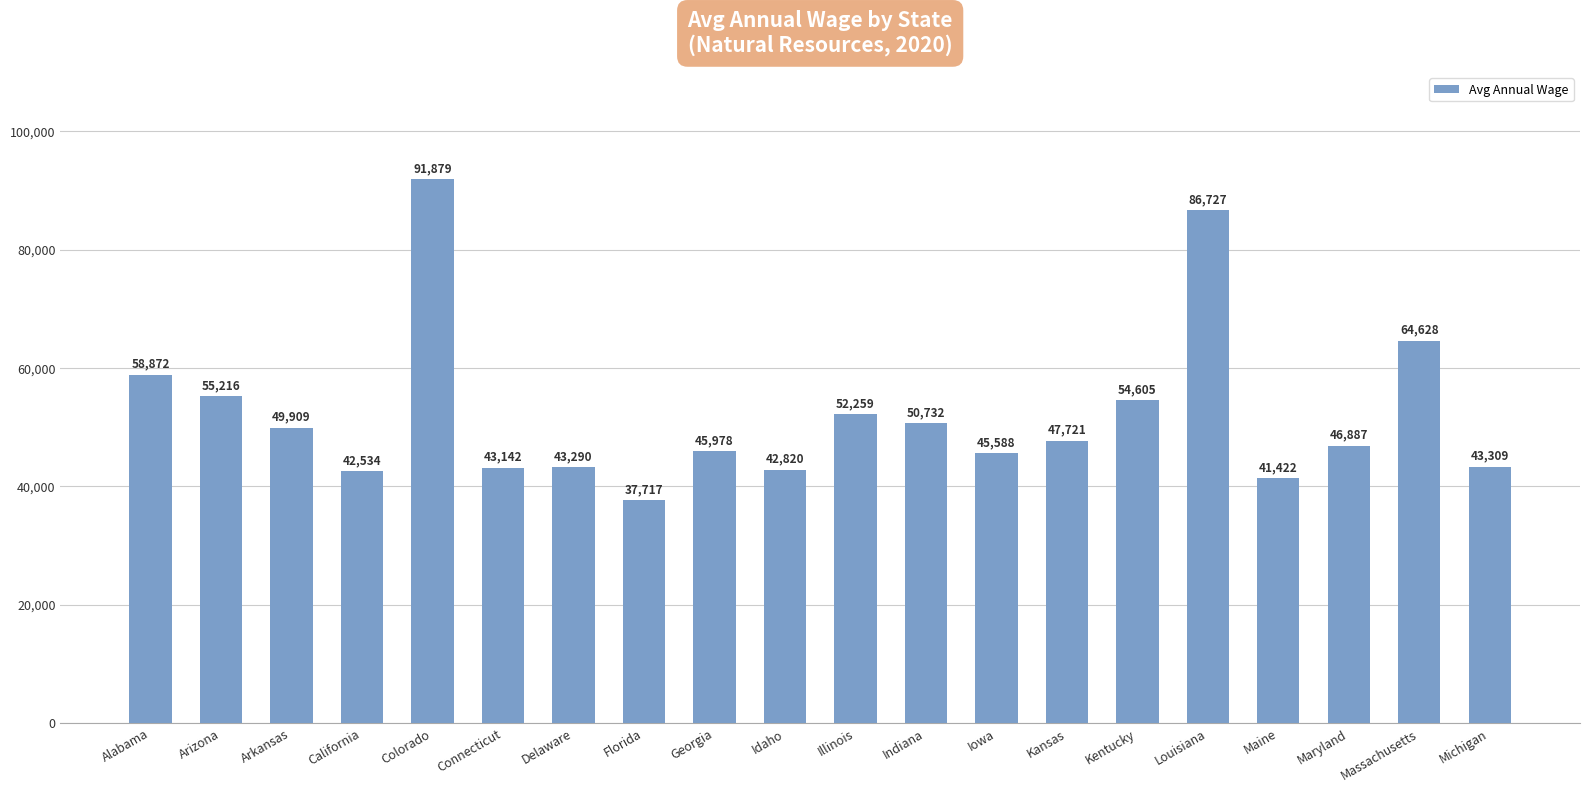

Which has a higher value, Georgia or Arkansas?

Arkansas